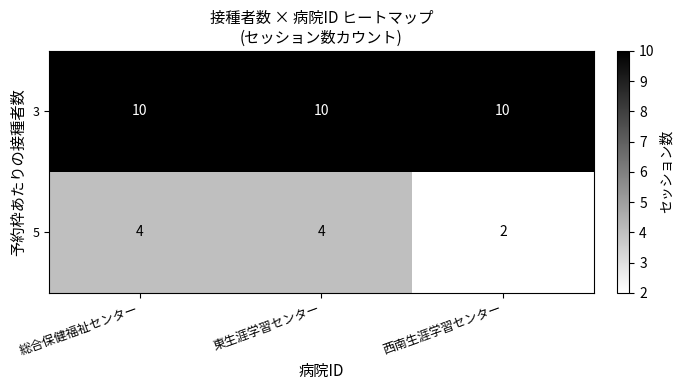

The value of 5 at 総合保健福祉センター is 1. True or false?

False